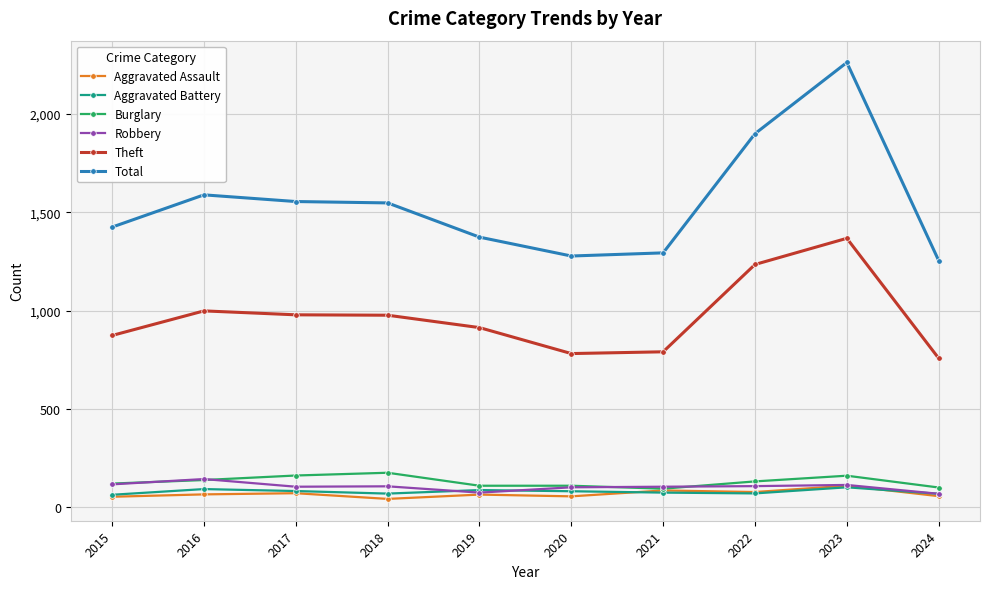

Which series changed the most between 2020 and 2022?

Total